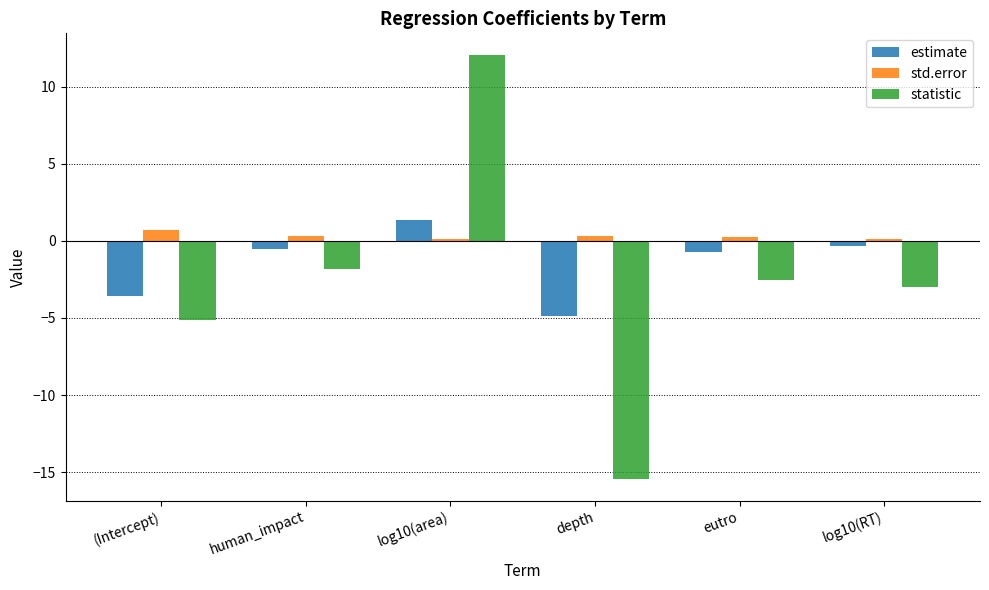

What is the value of the statistic bar at the 3rd from the left?

12.1